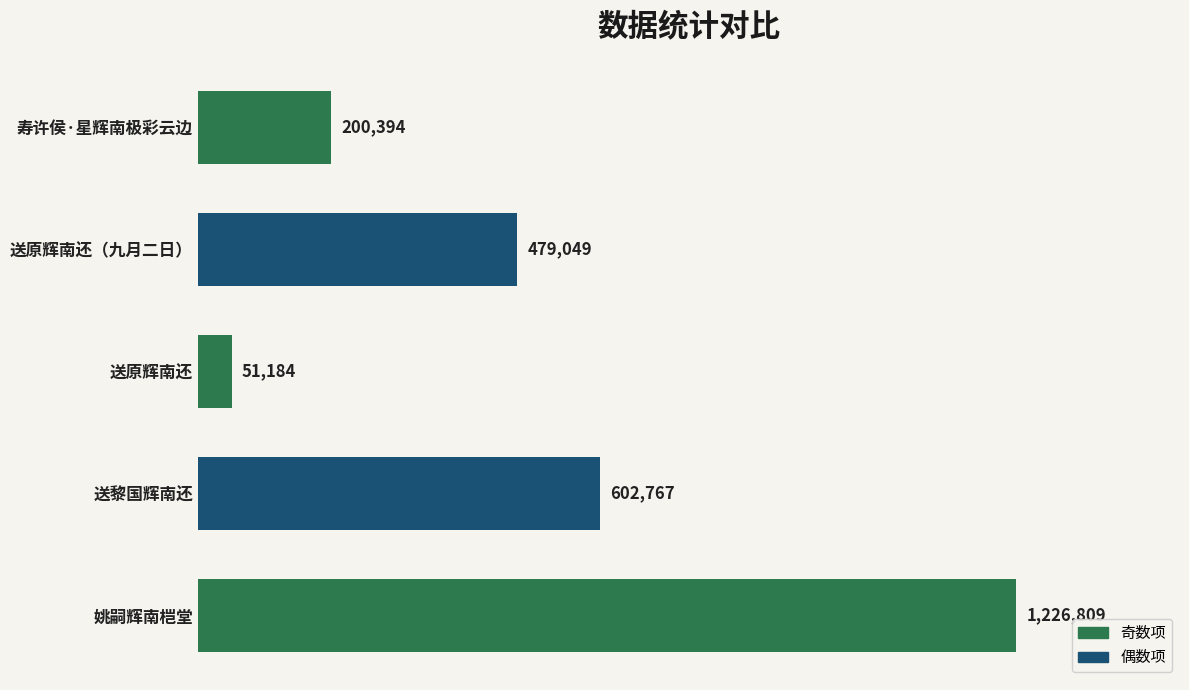

Are the bars grouped side by side (vs. stacked)?

No